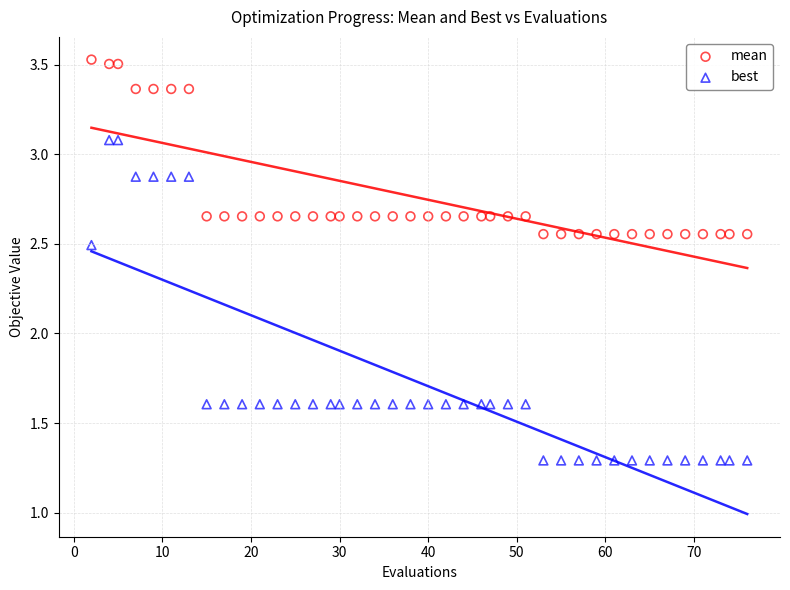

Across all data points, what is the range of X values (max minus min)?

74.0